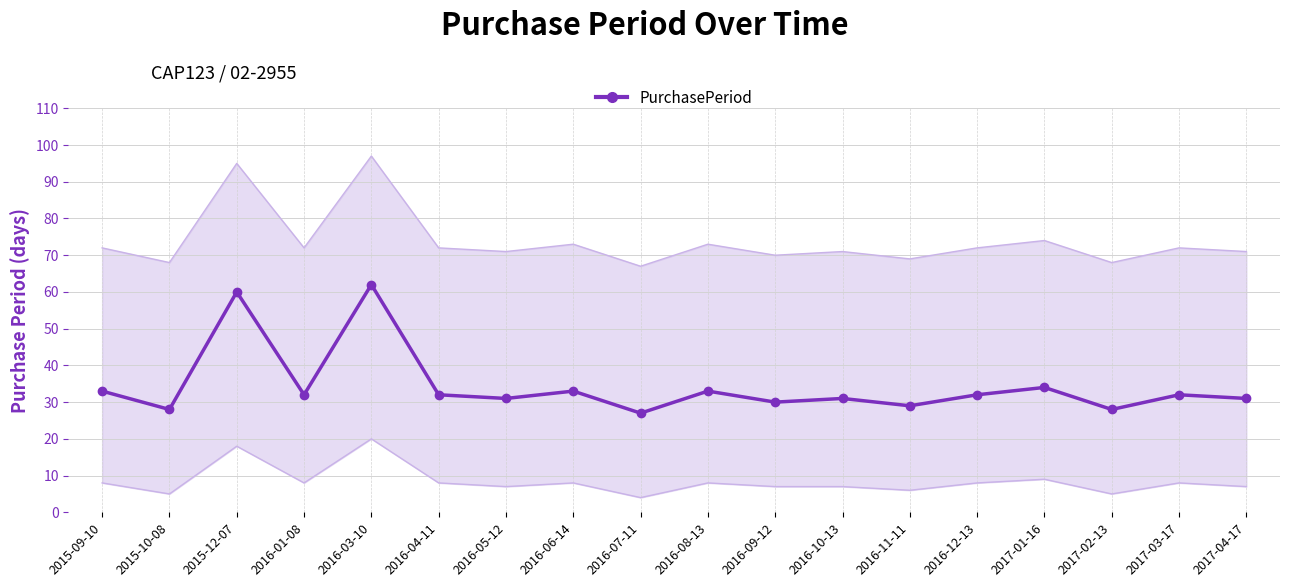

Reading right to left, transcribe all the data shown in this chart.

2017-04-17=31	2017-03-17=32	2017-02-13=28	2017-01-16=34	2016-12-13=32	2016-11-11=29	2016-10-13=31	2016-09-12=30	2016-08-13=33	2016-07-11=27	2016-06-14=33	2016-05-12=31	2016-04-11=32	2016-03-10=62	2016-01-08=32	2015-12-07=60	2015-10-08=28	2015-09-10=33